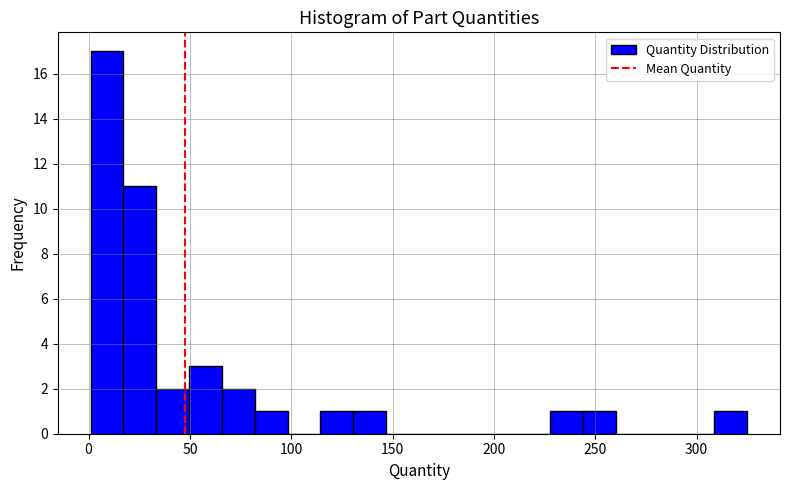

Read against the x-axis, roughly where is the centre of the tallest bar?

10